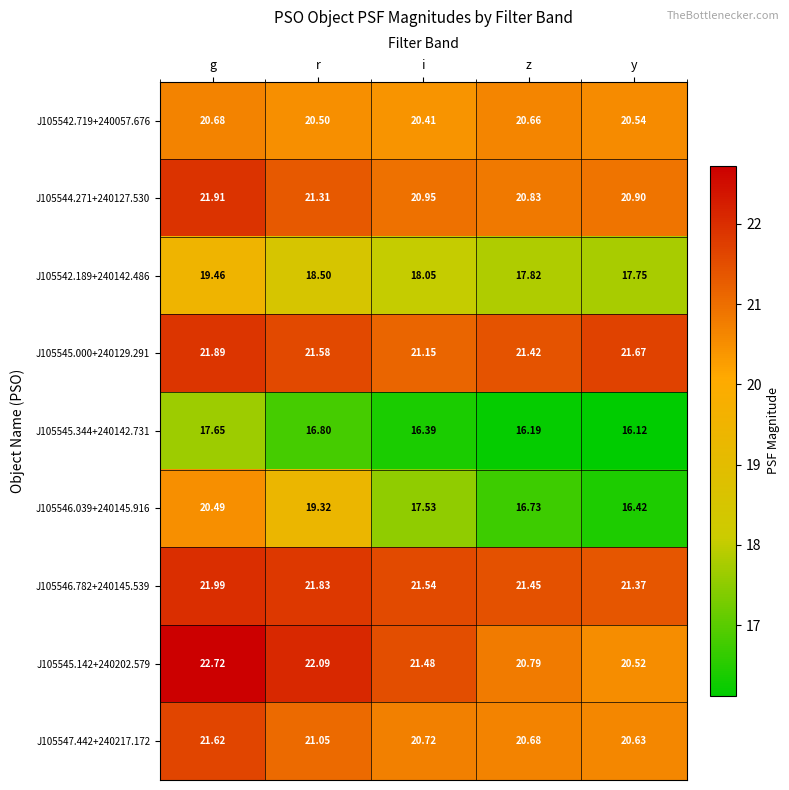

Which category has the lowest value in the J105547.442+240217.172 series?

y